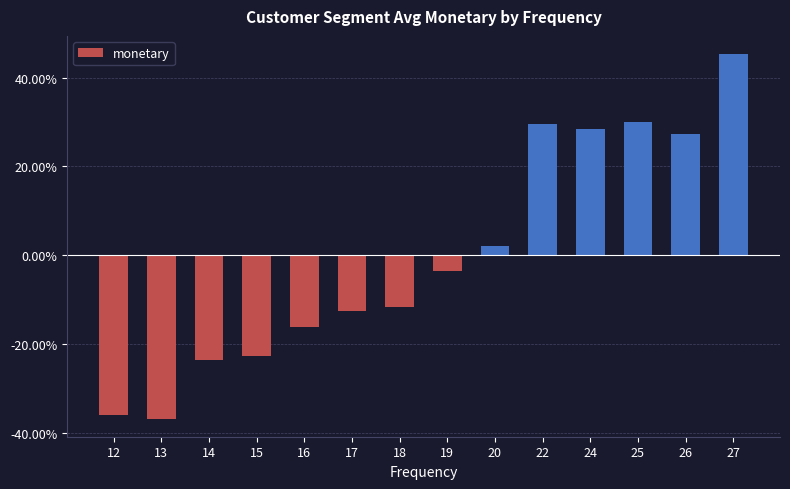

Between 19 and 25, which is larger?

25